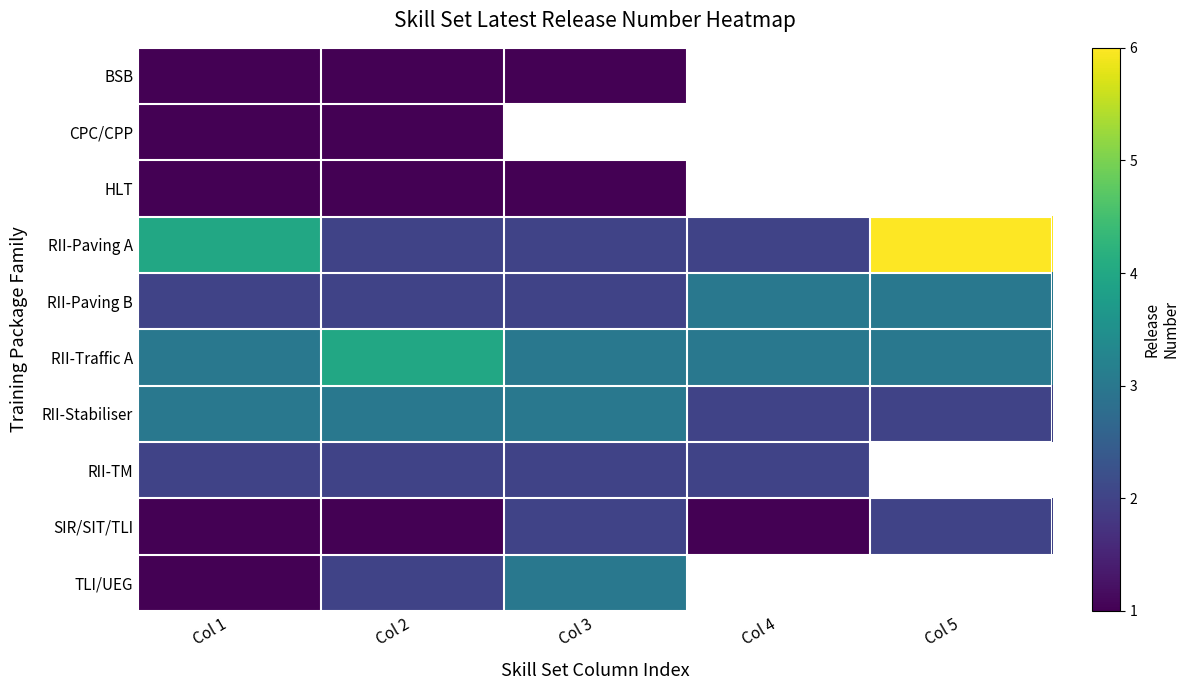

What is the highest value of the RII-TM series?

2.0